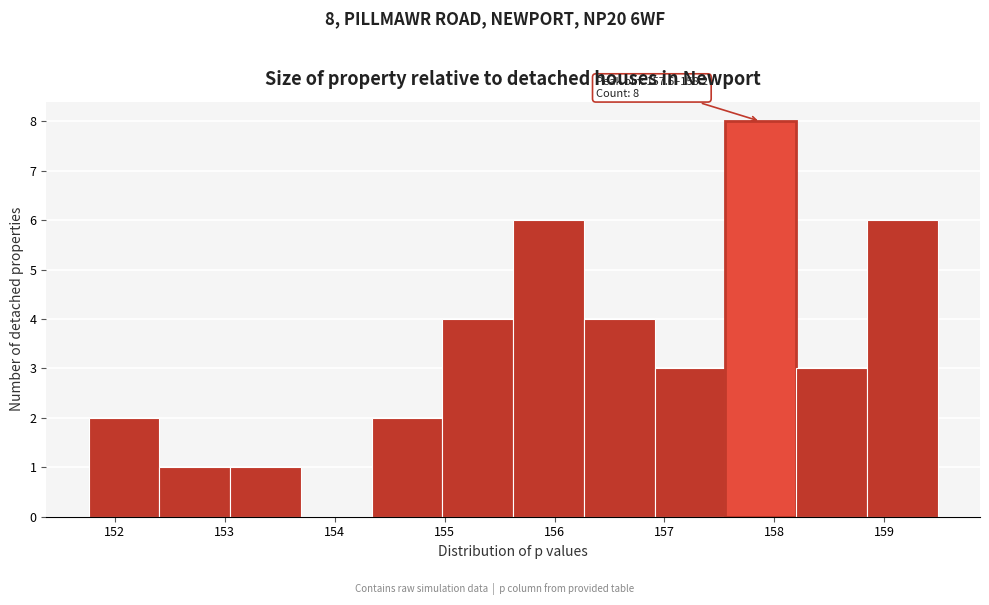

Which range on the x-axis has the tallest bar?

157.6 to 158.2